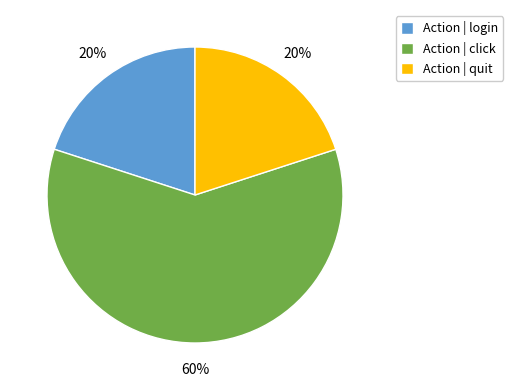

What percentage is the Action | click slice, to the nearest percent?

60%